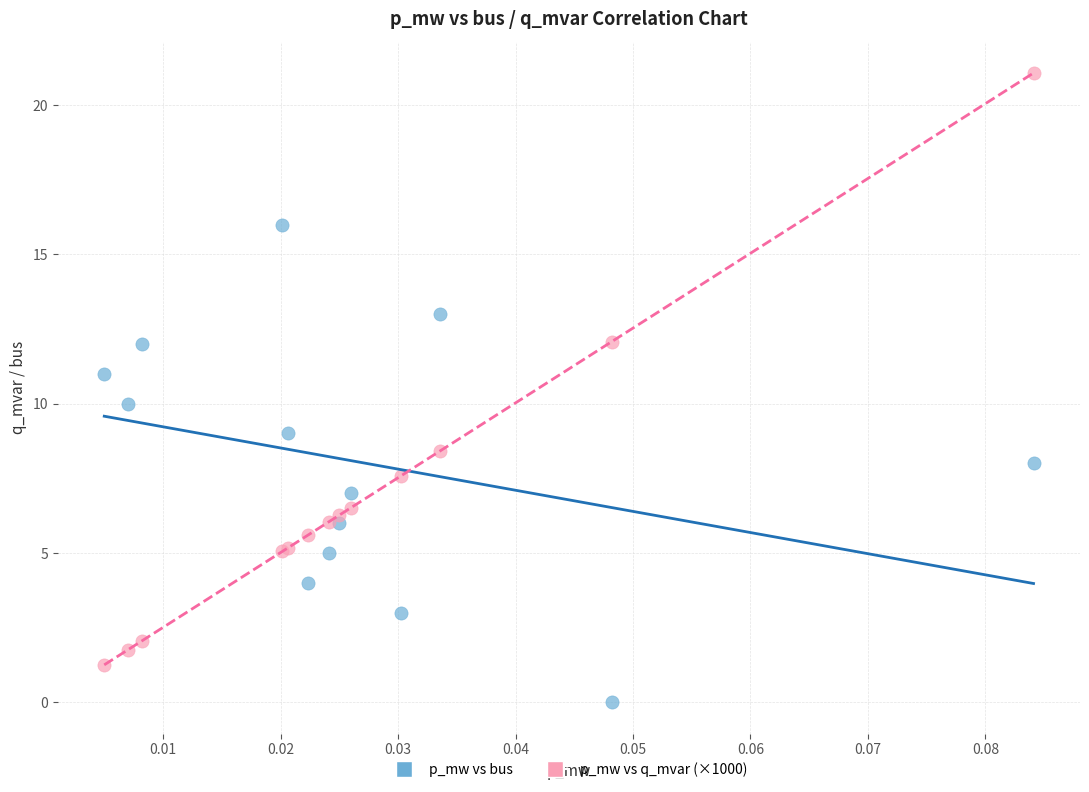

Which series has the largest Y range (max minus min)?

p_mw vs q_mvar (×1000)